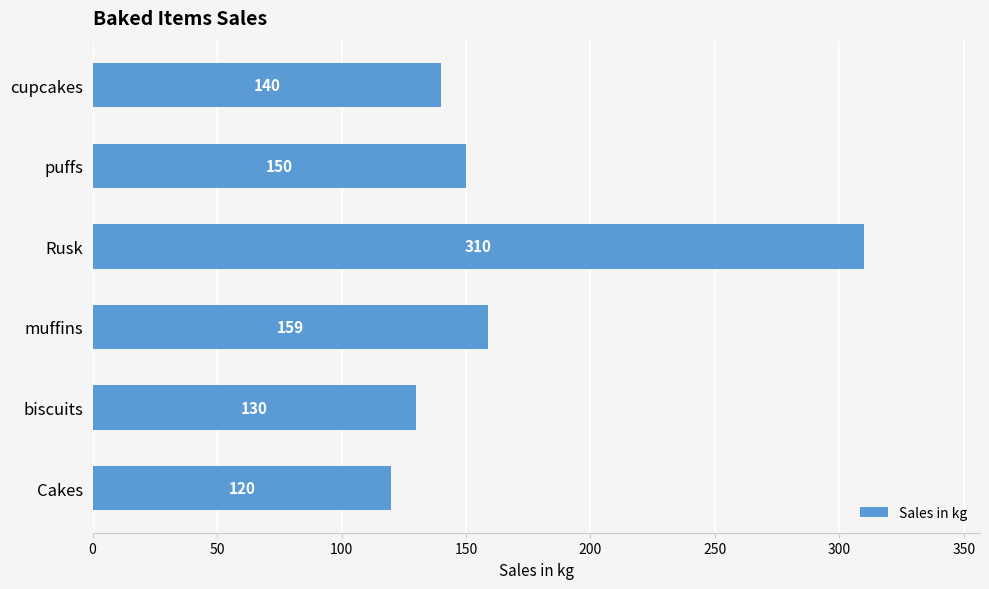

Where is the data nearest to the value 215?

muffins